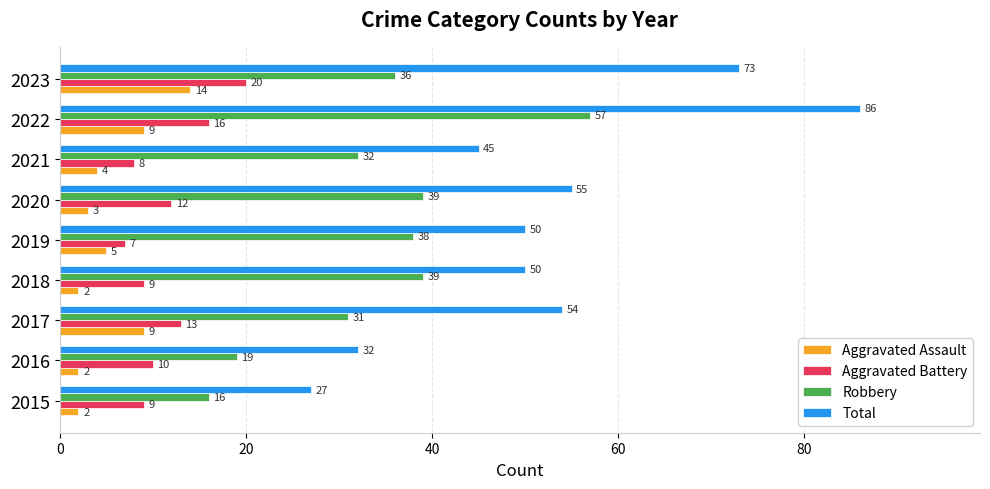

Which series has the widest spread of values?

Total